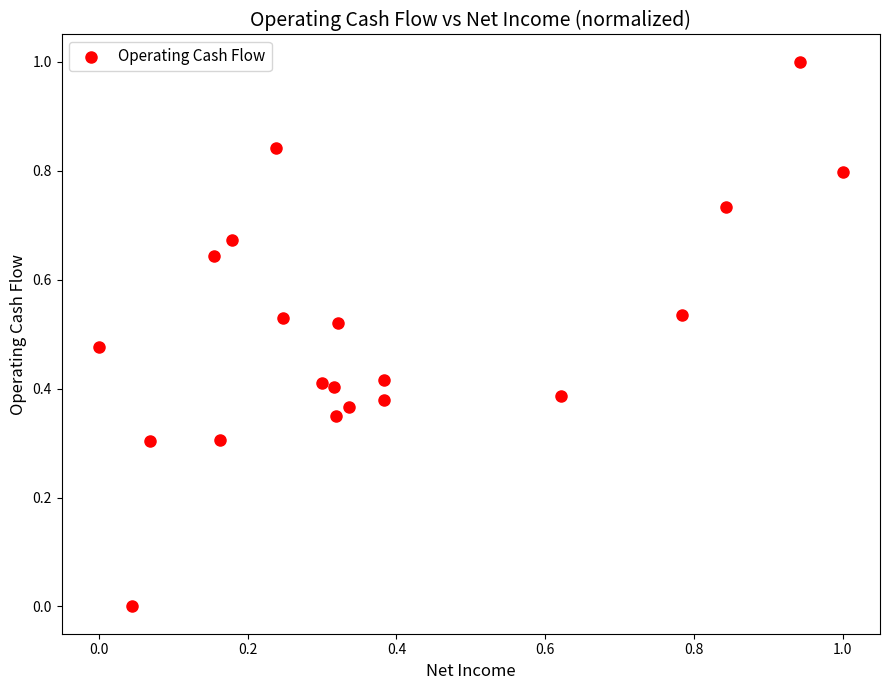

What is the range of Y values (max minus min)?

1.0